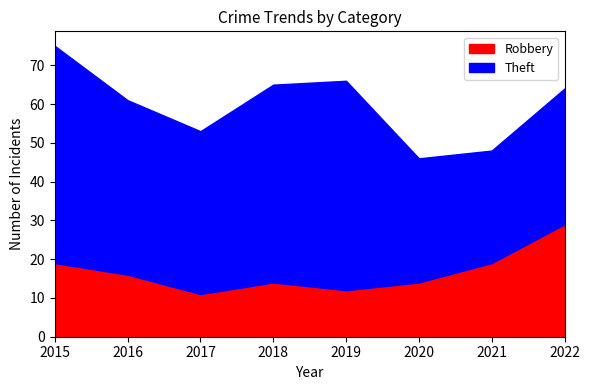

Does the chart have visible grid lines?

No